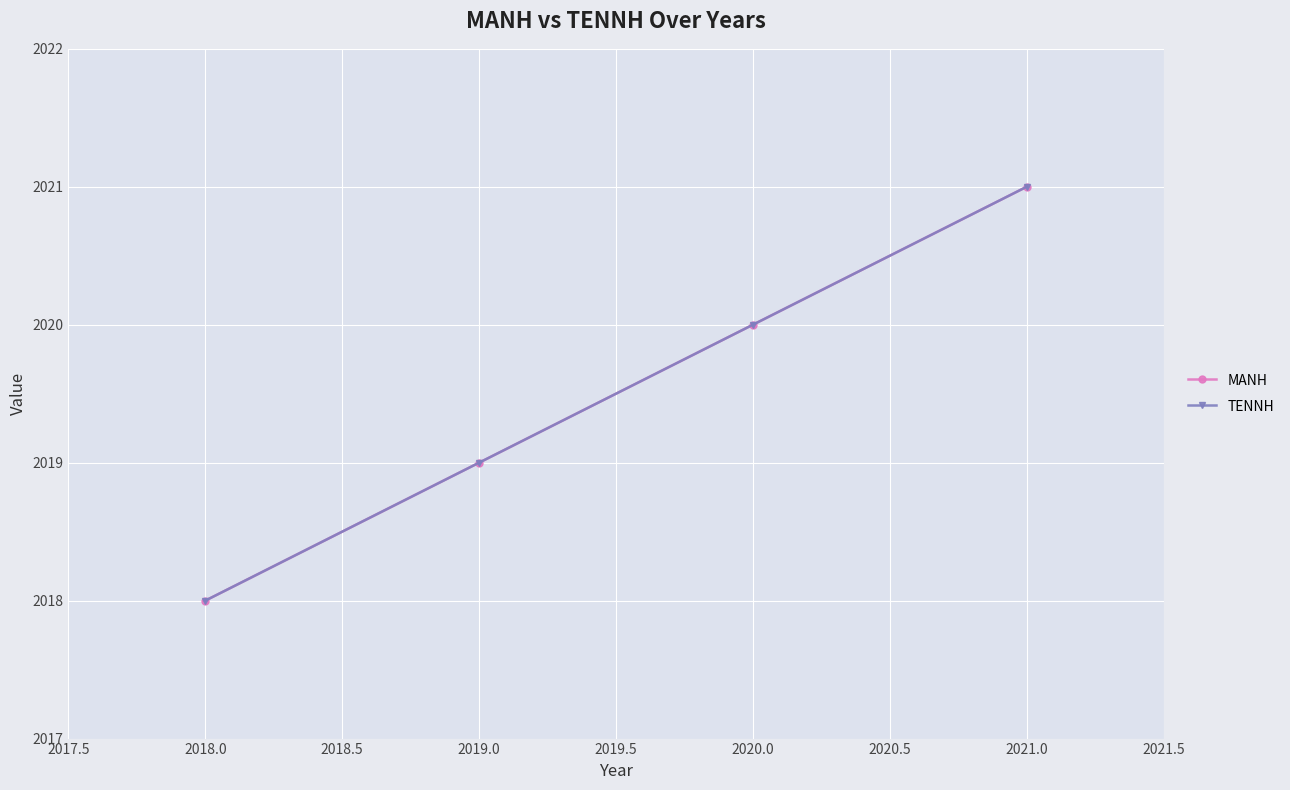

Is this an area chart (filled region under the line)?

No